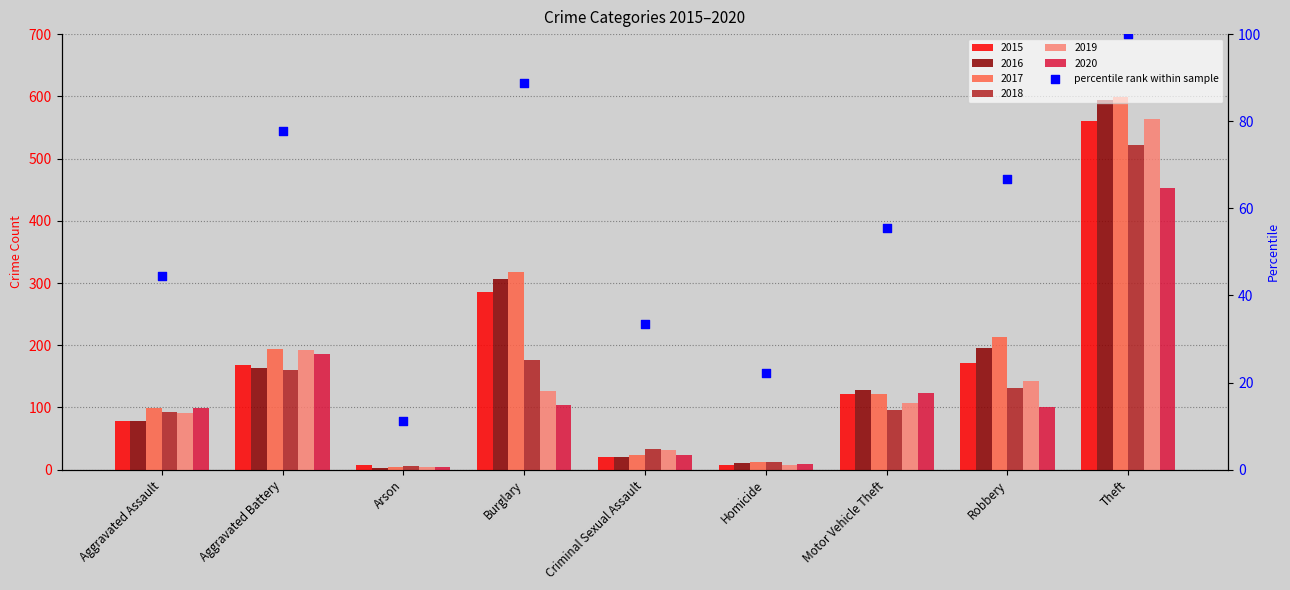

Approximately how many times larger is the value at Aggravated Assault compared to Criminal Sexual Assault?

1.3